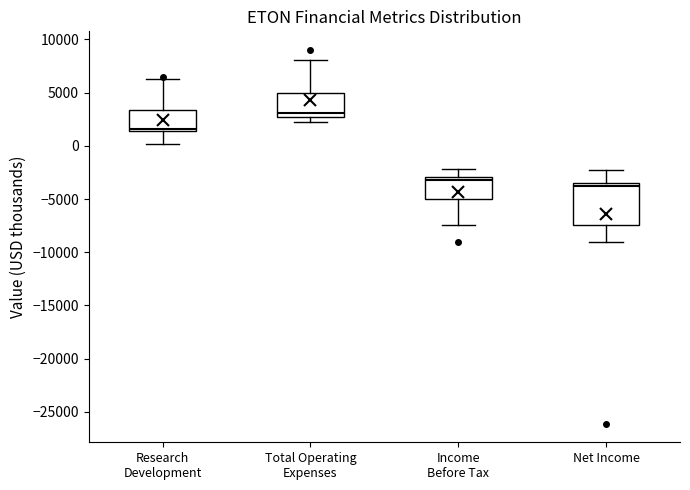

Comparing the boxes themselves (not the whiskers), which one is the tallest?

Net Income